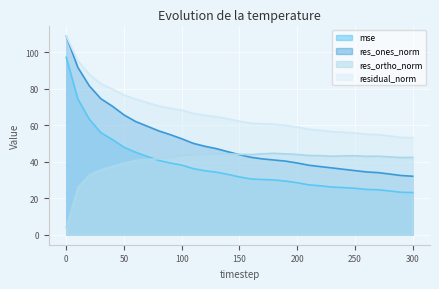

At which category does res_ortho_norm reach its first local valley?

160